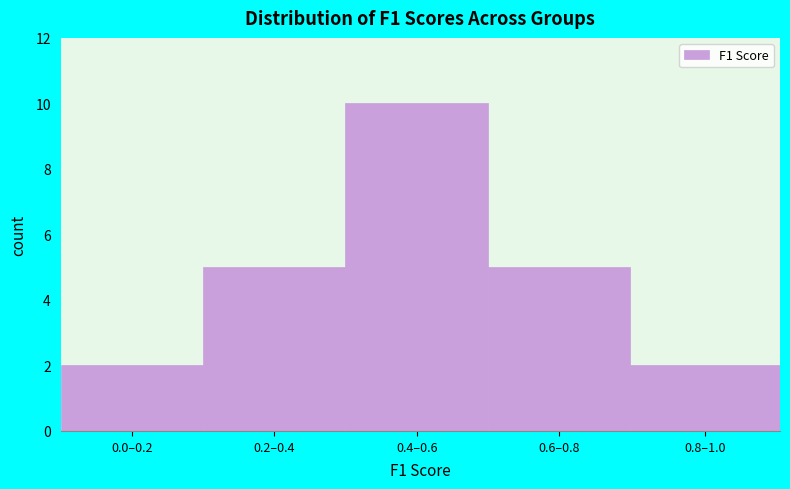

Reading left to right, transcribe all the data shown in this chart.

2	5	10	5	2